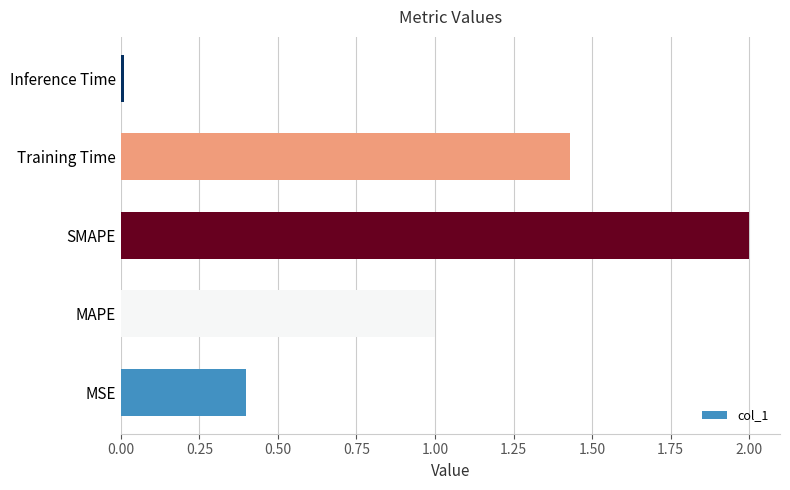

List the labels in order of value, smallest first.

Inference Time, MSE, MAPE, Training Time, SMAPE